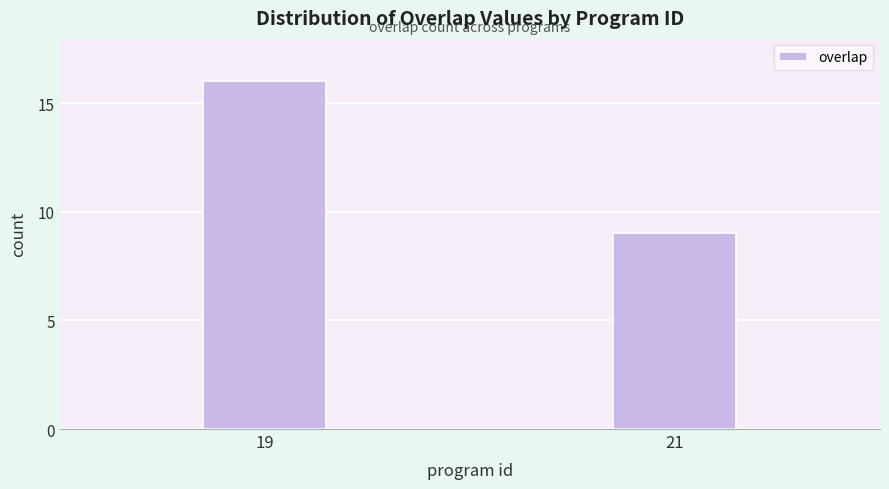

Reading left to right, extract all data points from this chart.

19=16	21=9